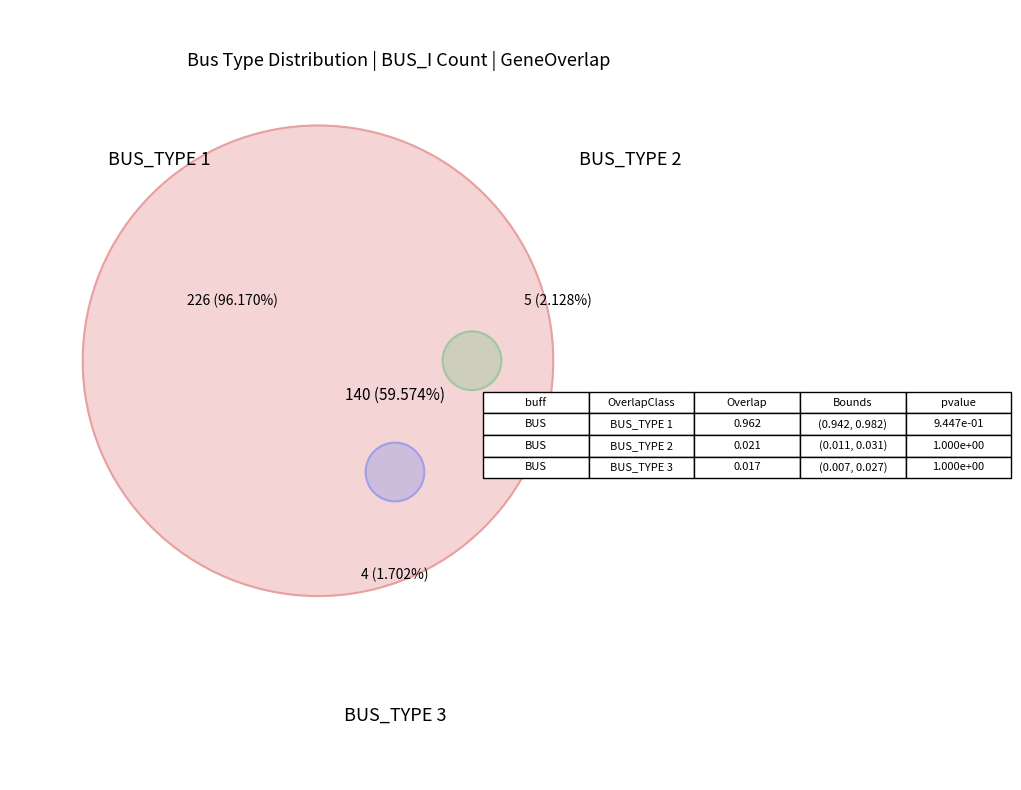

How many slices are in this pie chart?

3